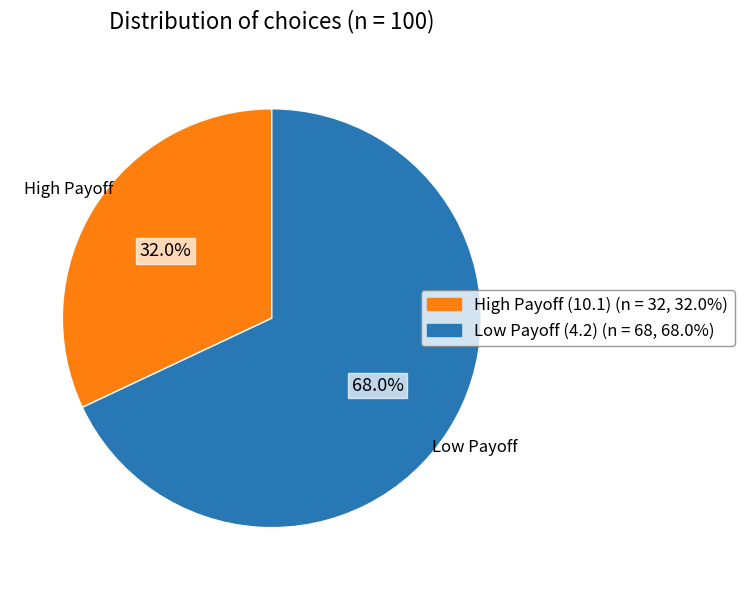

Is there any slice that represents more than half of the pie?

Yes